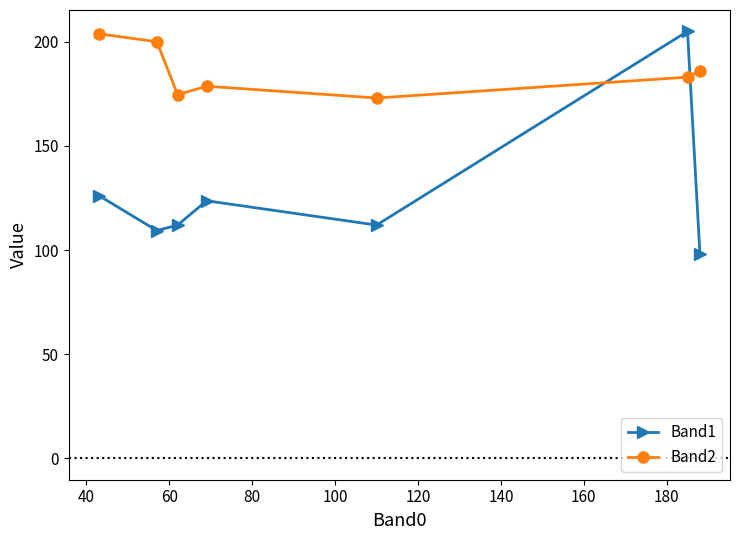

In Band1, how many points are higher than both neighbors (excluding endpoints)?

2